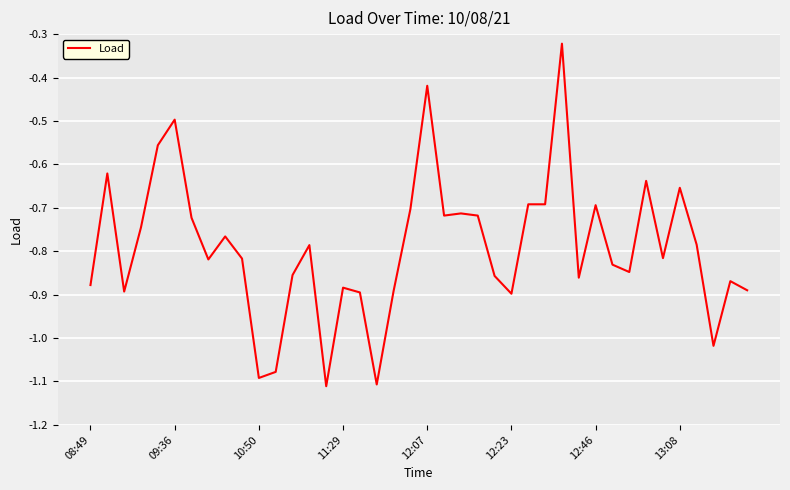

What is the difference between the maximum and minimum values?

0.8